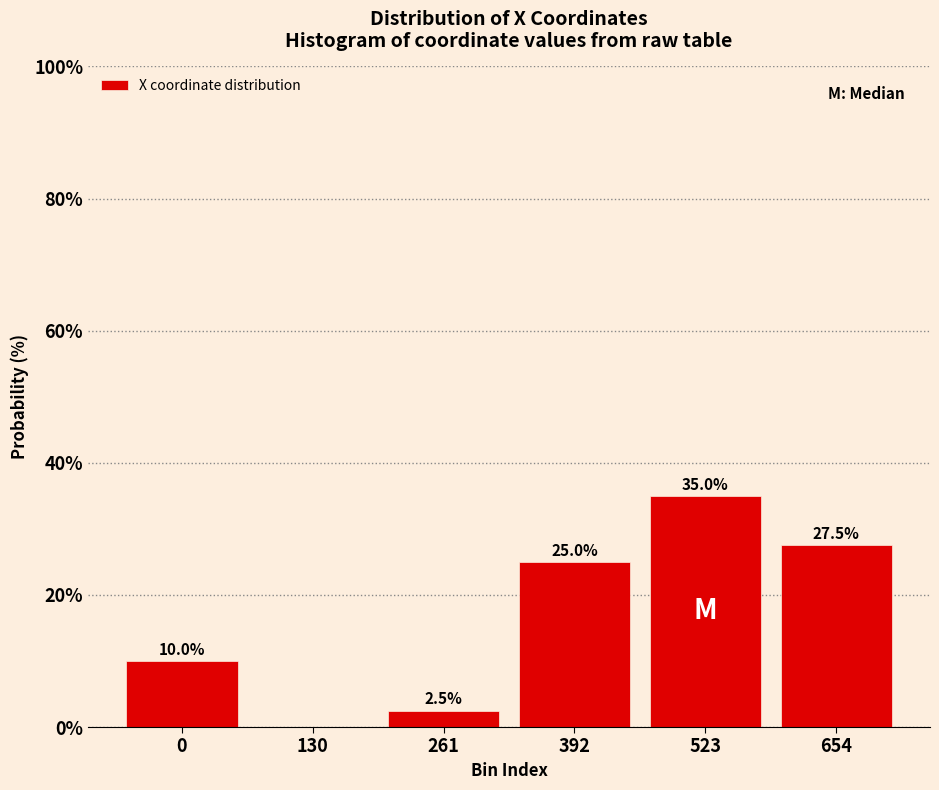

Reading left to right, extract all data points from this chart.

0=10.0	130=0.0	261=2.5	392=25.0	523=35.0	654=27.5